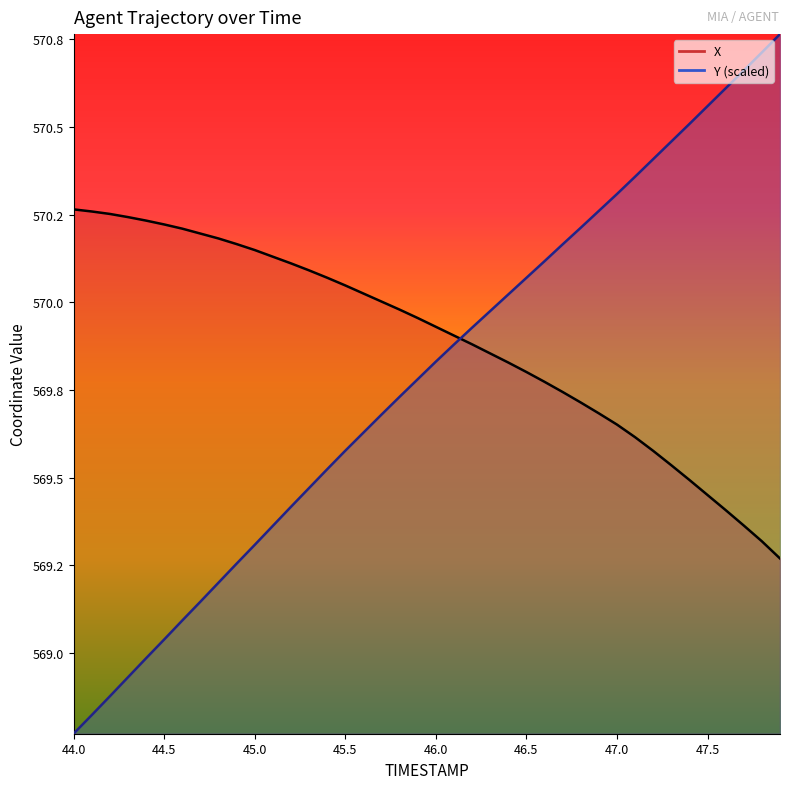

What is the difference between the X values at 44.3 and 45.0?

0.1